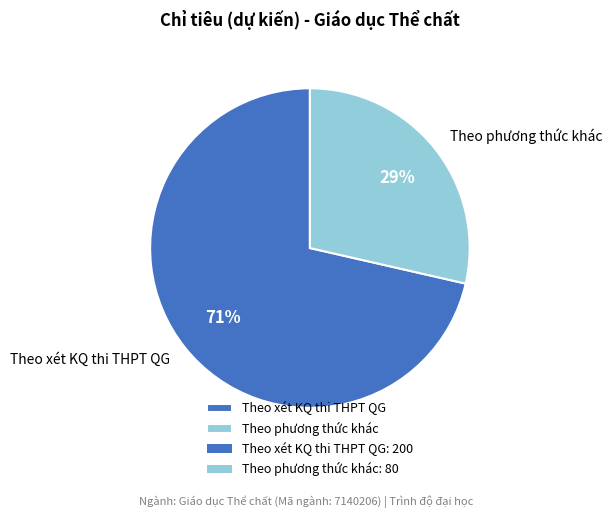

What is the smallest slice in the pie chart?

Theo phương thức khác